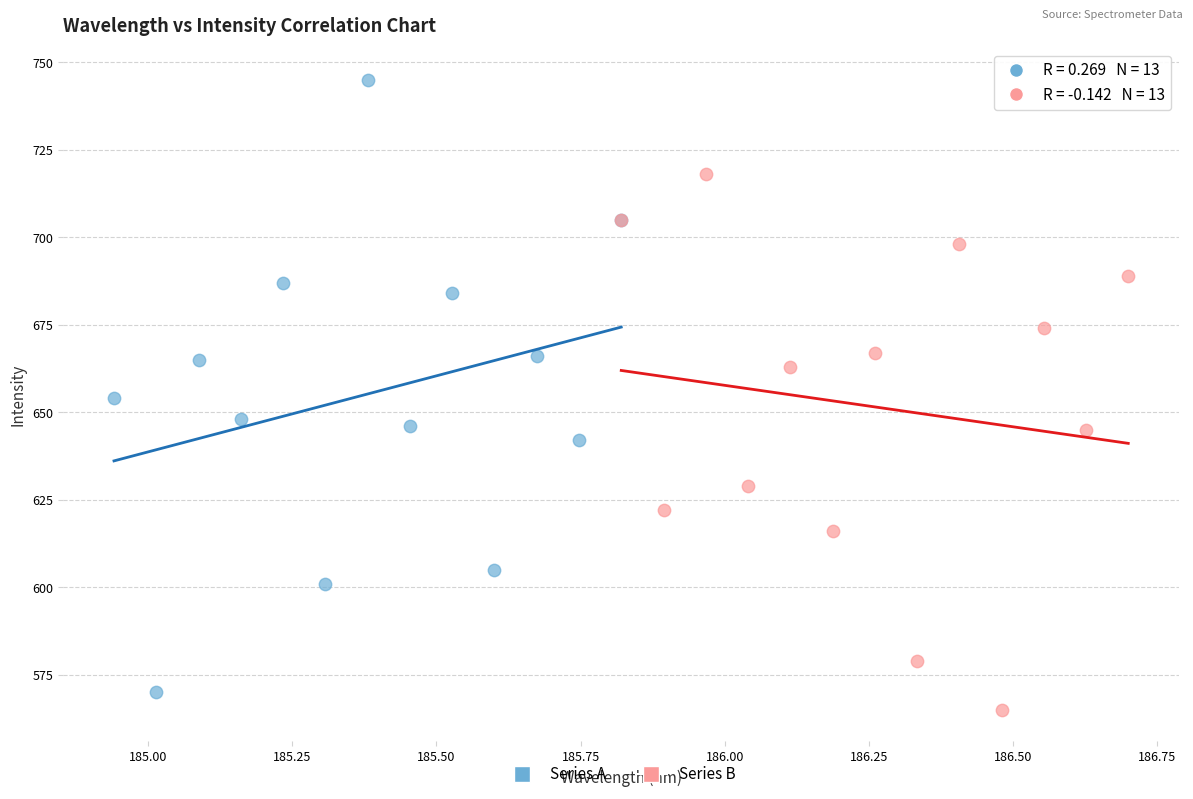

Which series reaches the maximum Y coordinate?

Series A